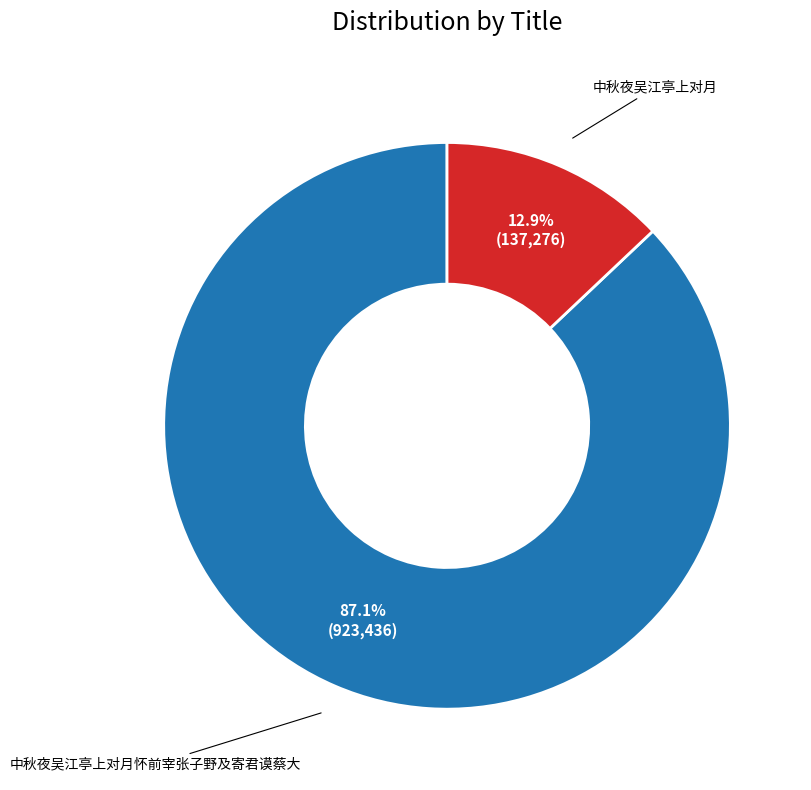

How many segments does this pie chart have?

2